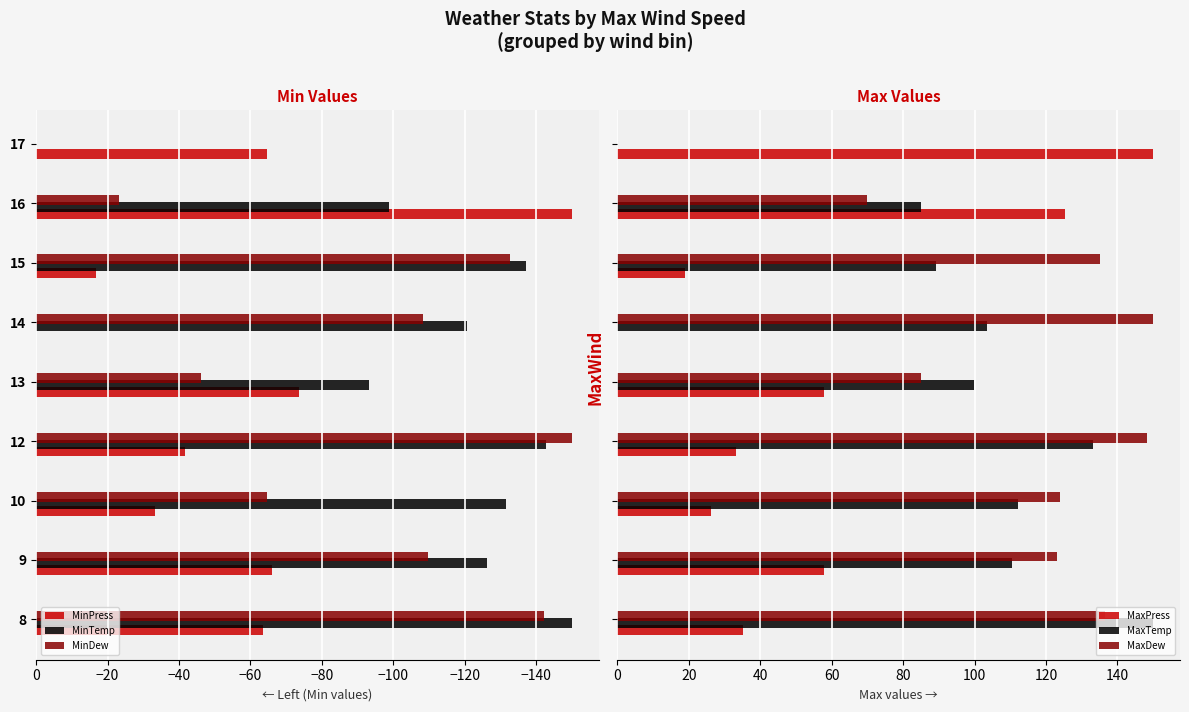

Is the value of MinPress at 16 greater than the value of MinTemp at 10?

No